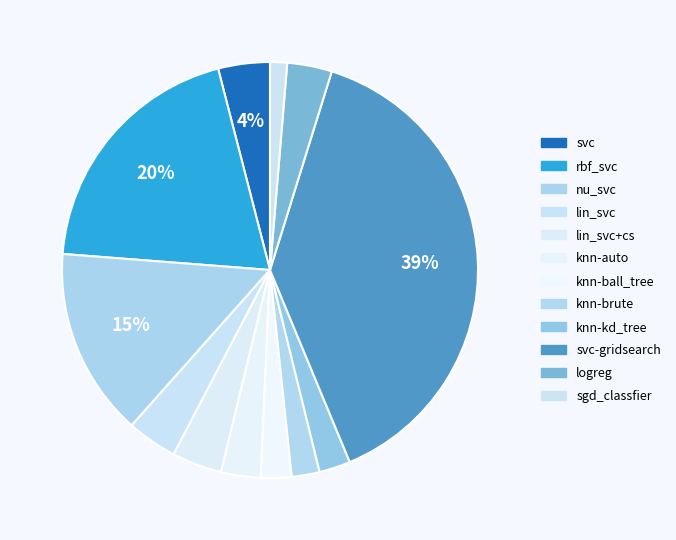

How many segments does this pie chart have?

12